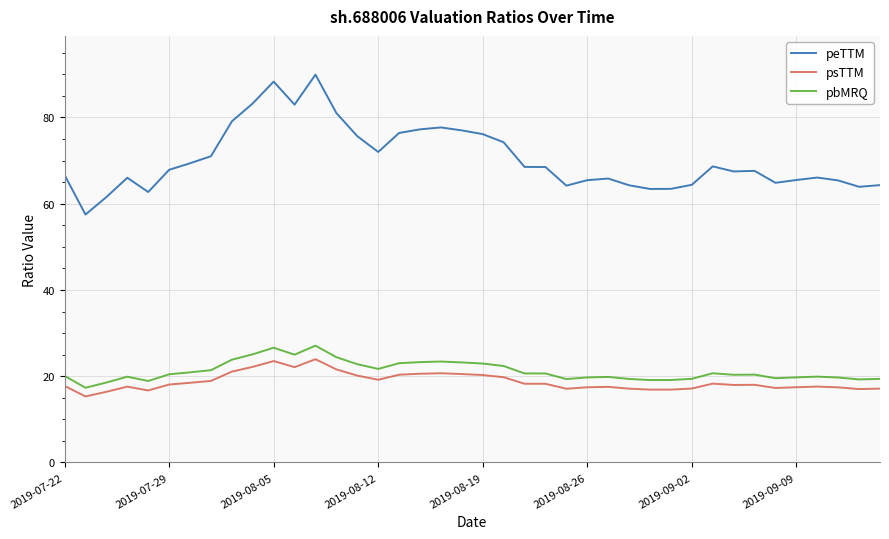

What is the smallest value displayed?

15.3